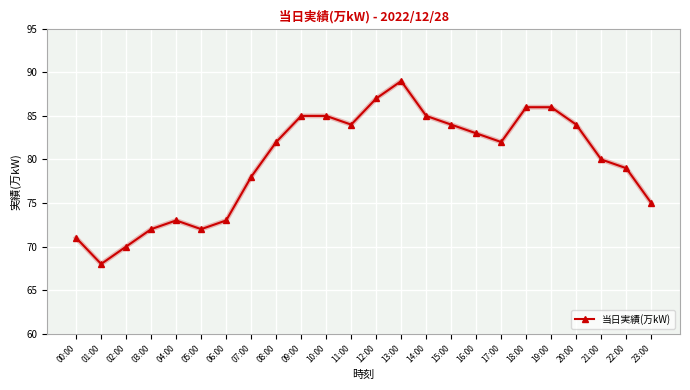

What is the sum of all values?

1913